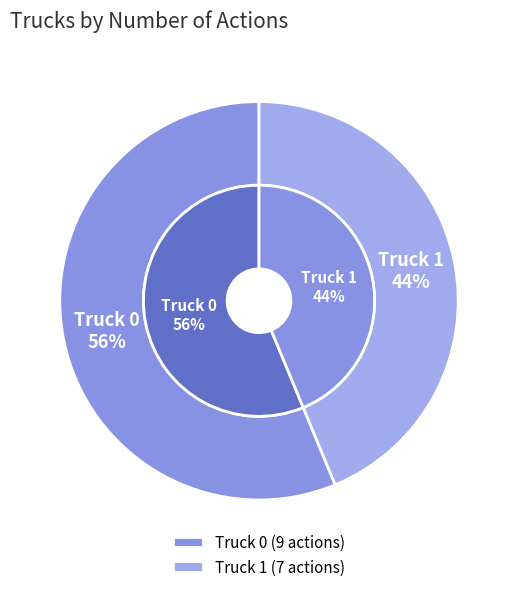

How much of the chart is everything except Truck 1?

56.2%